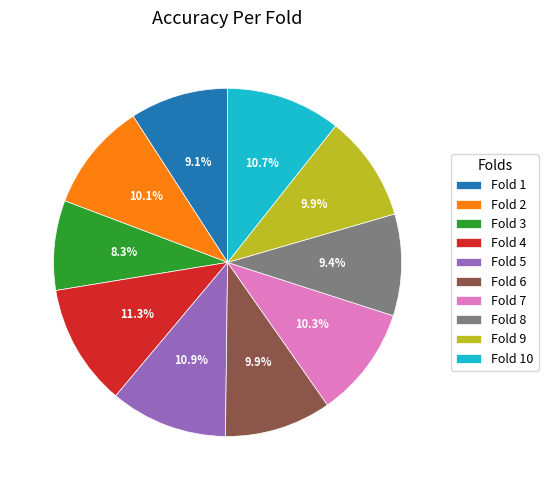

Which category has the smallest portion of the pie?

Fold 3